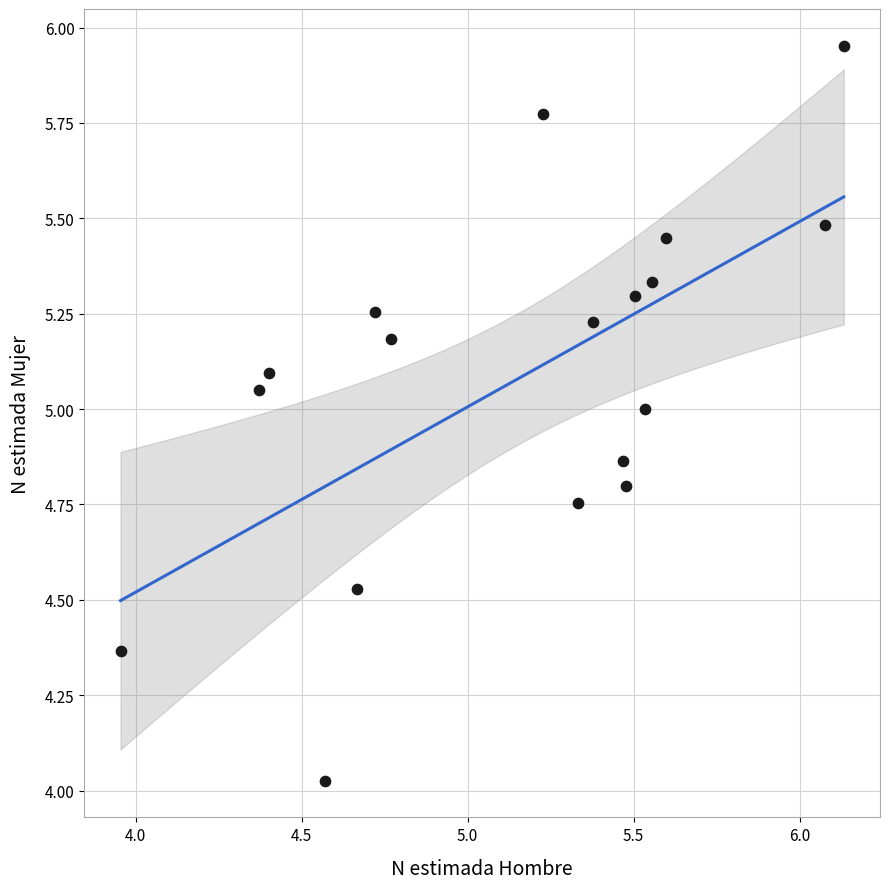

What is the range of X values (max minus min)?

2.2